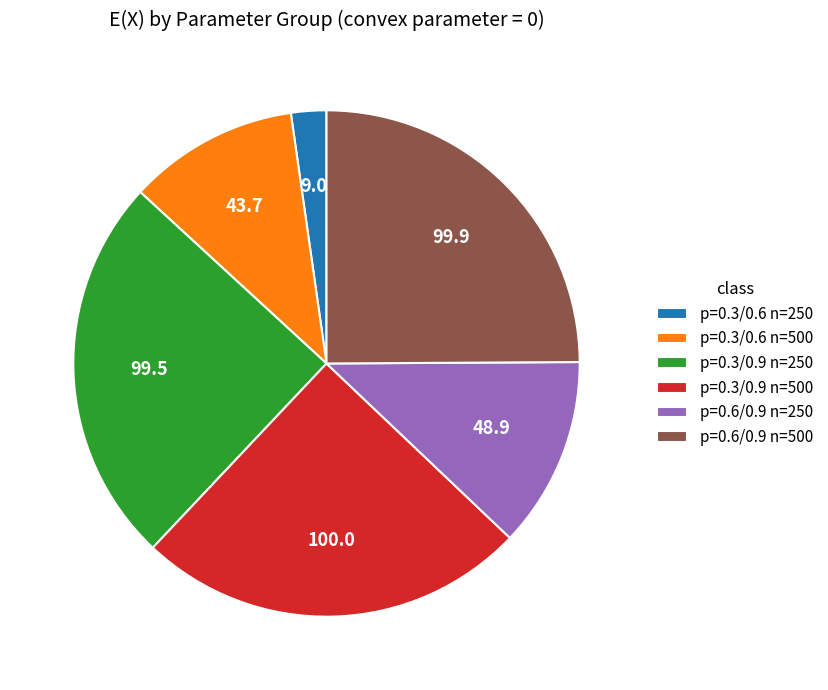

Count the number of slices in the pie.

6